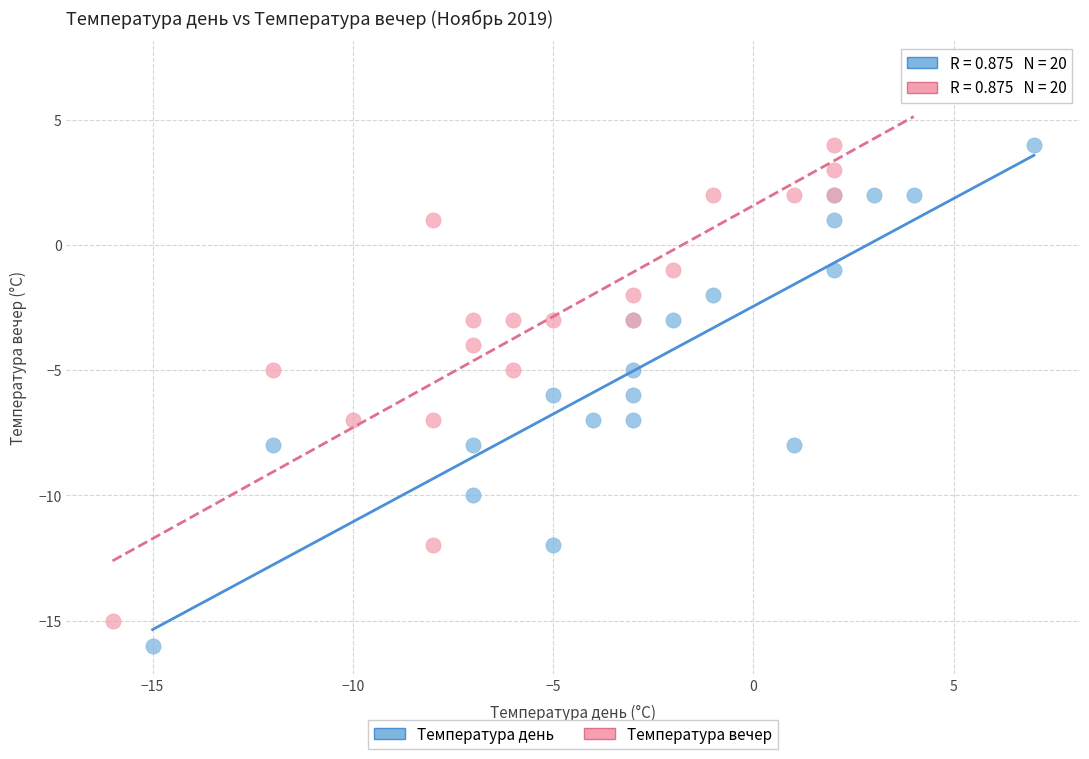

Which series contains the highest Y value?

Температура вечер